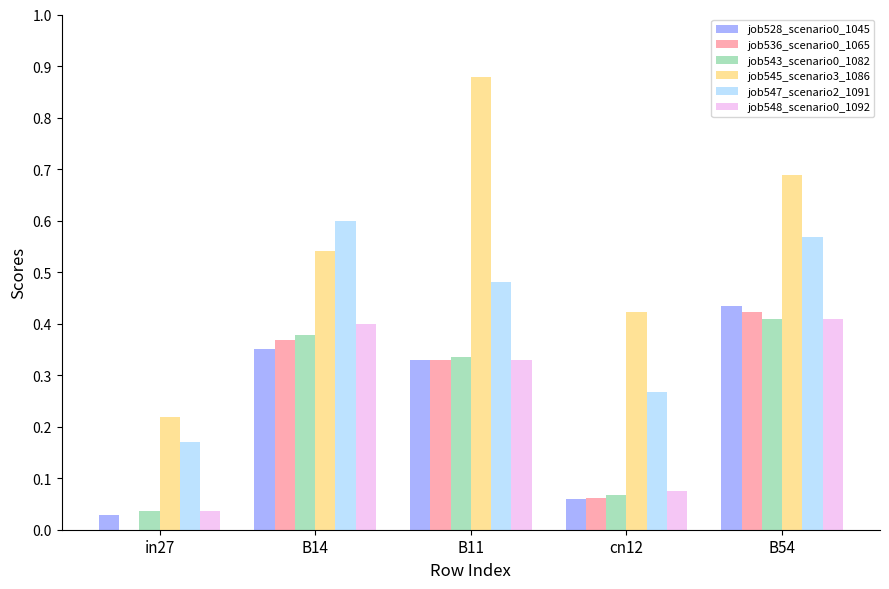

The value of job528_scenario0_1045 at B11 is 0.1. True or false?

False